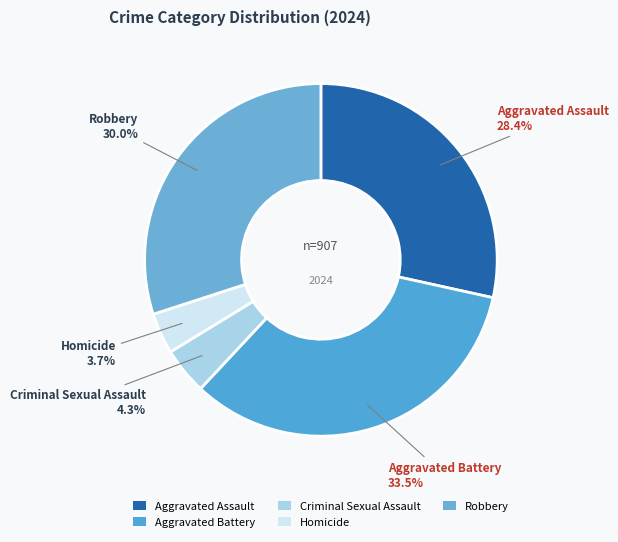

To the nearest percent, what percentage of the pie is Robbery?

30%